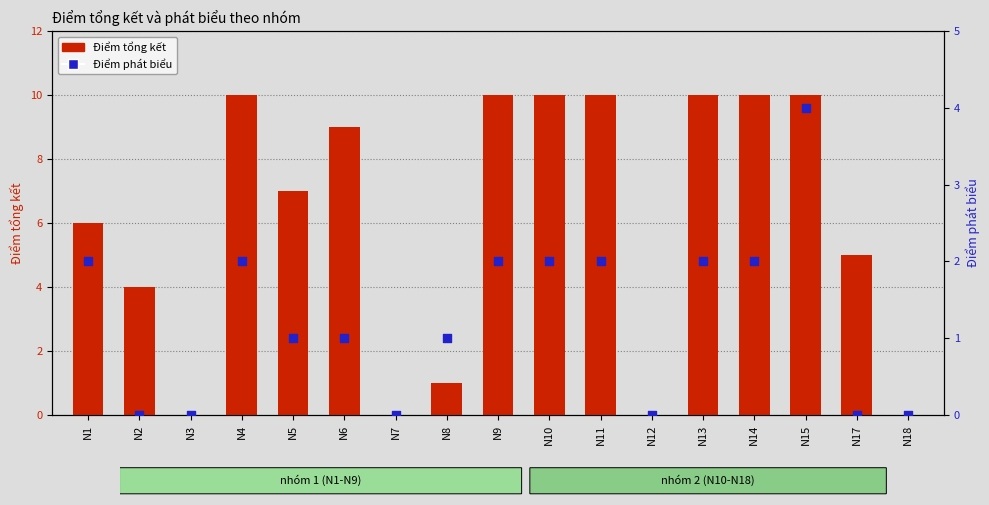

At how many categories does at least one series exceed 0?

13